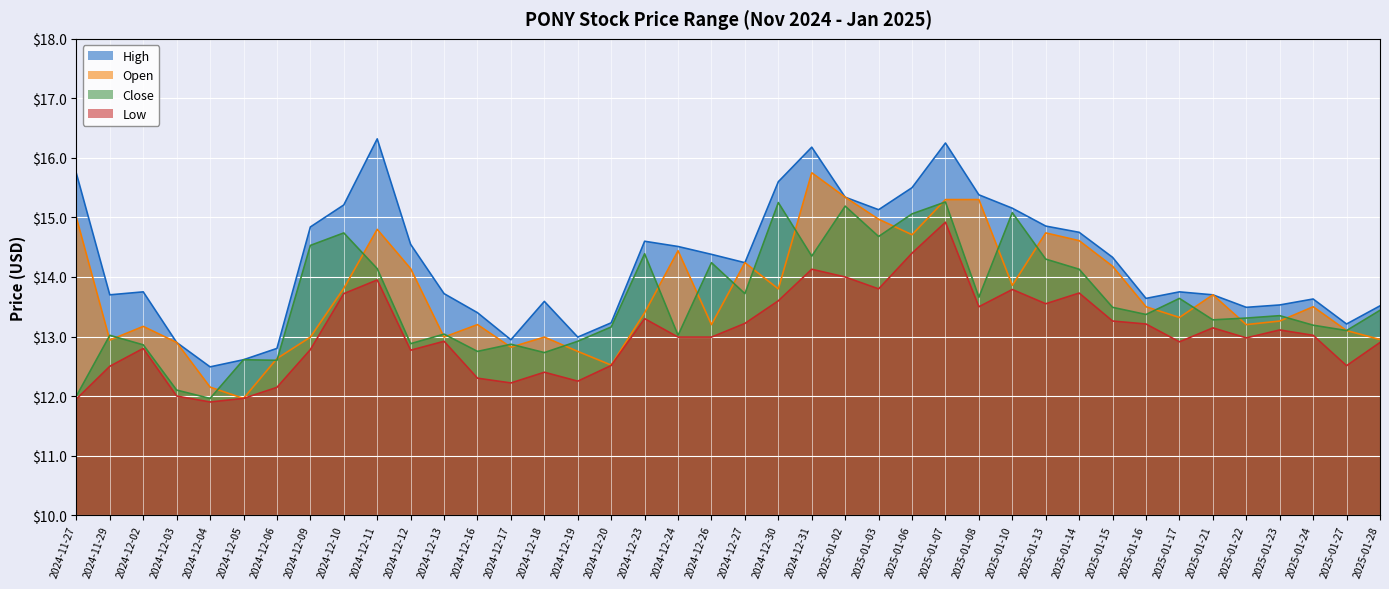

Reading right to left, transcribe all the data shown in this chart.

high: 13.5	13.2	13.6	13.5	13.5	13.7	13.8	13.6	14.3	14.8	14.9	15.2	15.4	16.2	15.5	15.1	15.3	16.2	15.6	14.2	14.4	14.5	14.6	13.2	13.0	13.6	12.9	13.4	13.7	14.5	16.3	15.2	14.8	12.8	12.6	12.5	12.9	13.8	13.7	15.7
open: 12.9	13.1	13.5	13.3	13.2	13.7	13.3	13.5	14.2	14.6	14.7	13.9	15.3	15.3	14.7	15.0	15.3	15.8	13.8	14.2	13.2	14.4	13.4	12.5	12.8	13.0	12.8	13.2	13.0	14.1	14.8	13.8	13.0	12.6	12.0	12.1	12.9	13.2	12.9	15.0
close: 13.4	13.1	13.2	13.4	13.3	13.3	13.6	13.4	13.5	14.1	14.3	15.1	13.7	15.3	15.1	14.7	15.2	14.4	15.2	13.7	14.2	13.0	14.4	13.2	12.9	12.7	12.9	12.8	13.0	12.9	14.1	14.7	14.5	12.6	12.6	12.0	12.1	12.9	13.0	12.0
low: 12.9	12.5	13.0	13.1	13.0	13.1	12.9	13.2	13.3	13.7	13.6	13.8	13.5	14.9	14.4	13.8	14.0	14.1	13.6	13.2	13.0	13.0	13.3	12.5	12.2	12.4	12.2	12.3	12.9	12.8	13.9	13.7	12.8	12.1	12.0	11.9	12.0	12.8	12.5	11.9